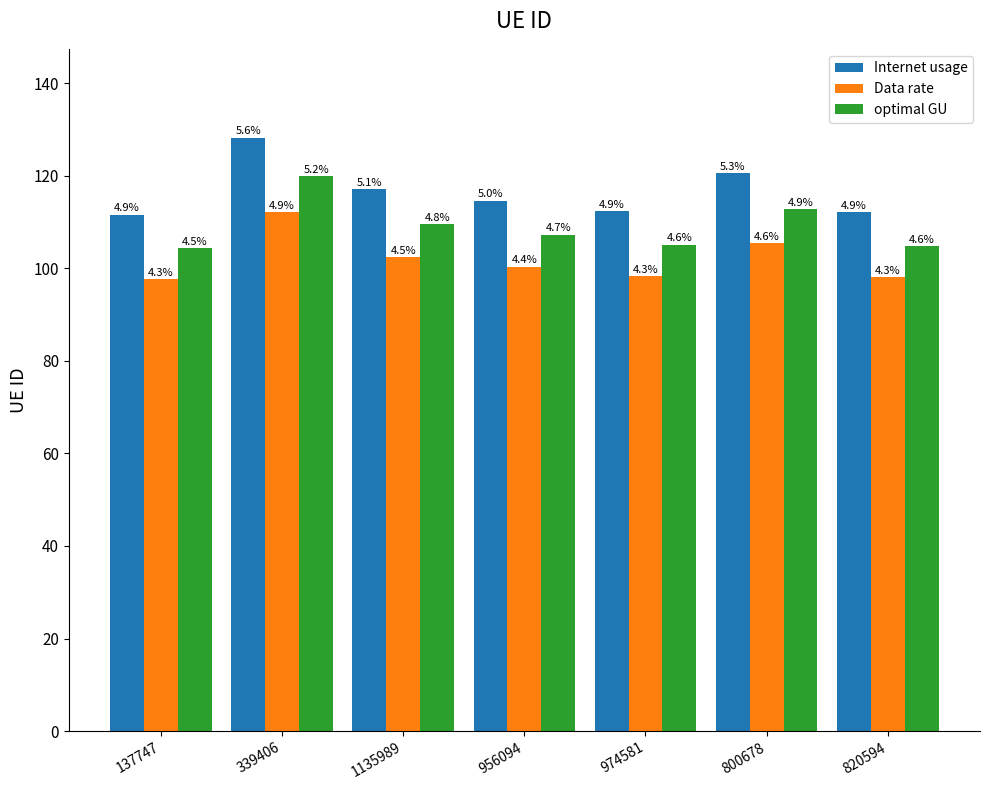

What is the label of the 7th bar from the left?

820594